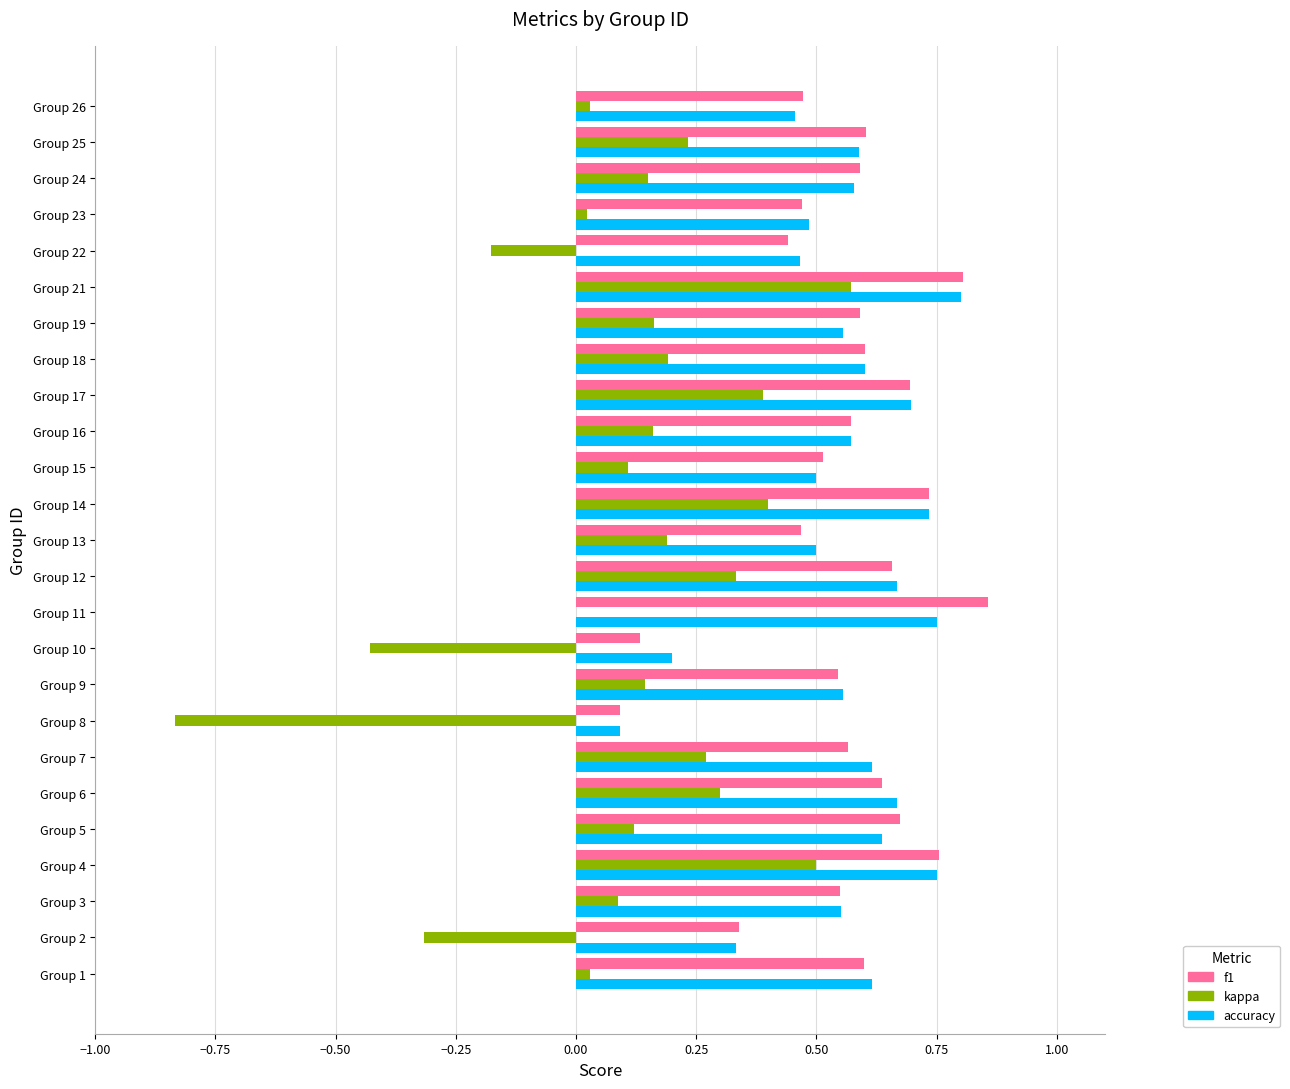

Which series has the largest range (max minus min)?

kappa